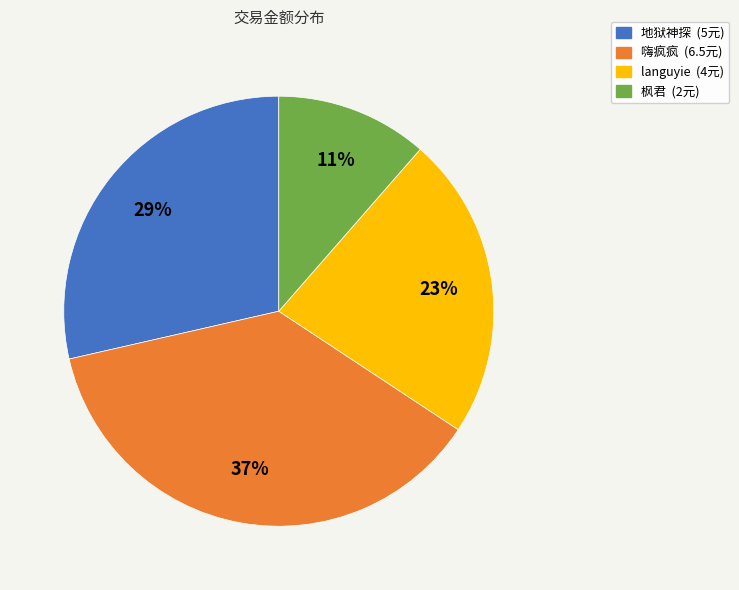

True or false: languyie (4元) accounts for 35% of the total.

False